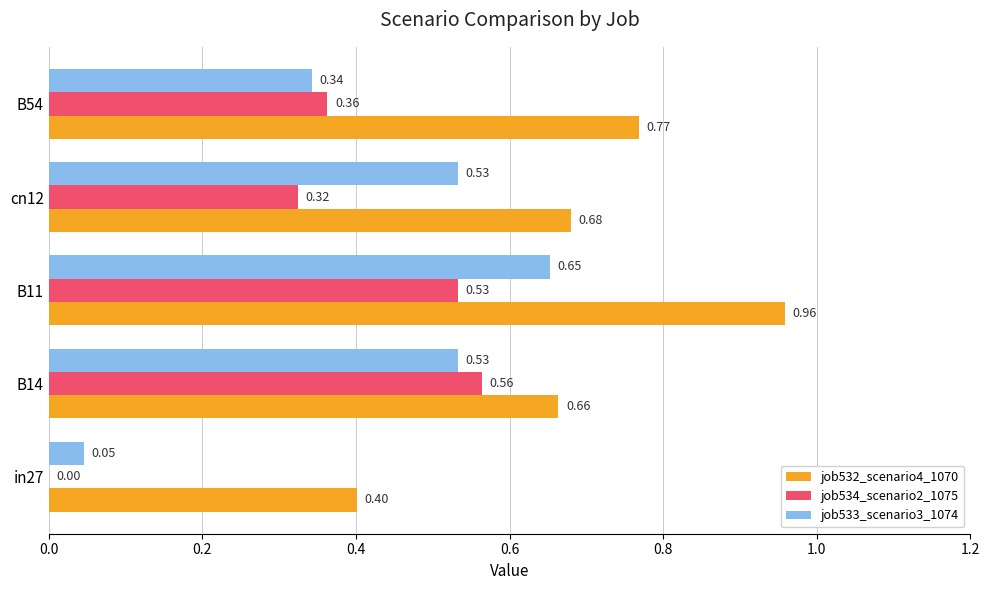

Which series changed the most between B14 and B54?

job534_scenario2_1075